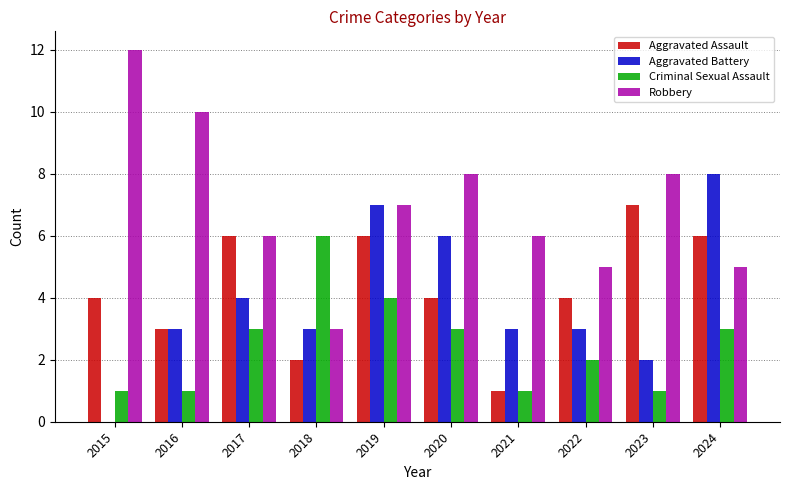

The value of Aggravated Battery at 2017 is 2. True or false?

False